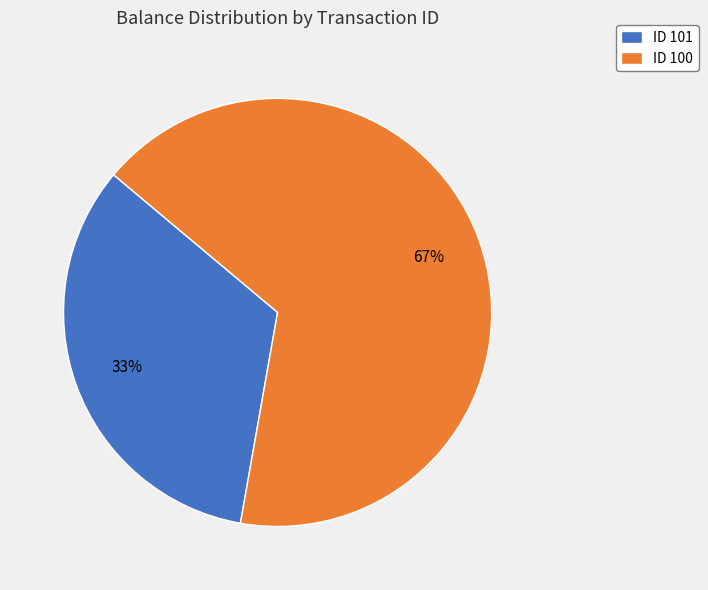

Which slice is the smallest?

ID 101